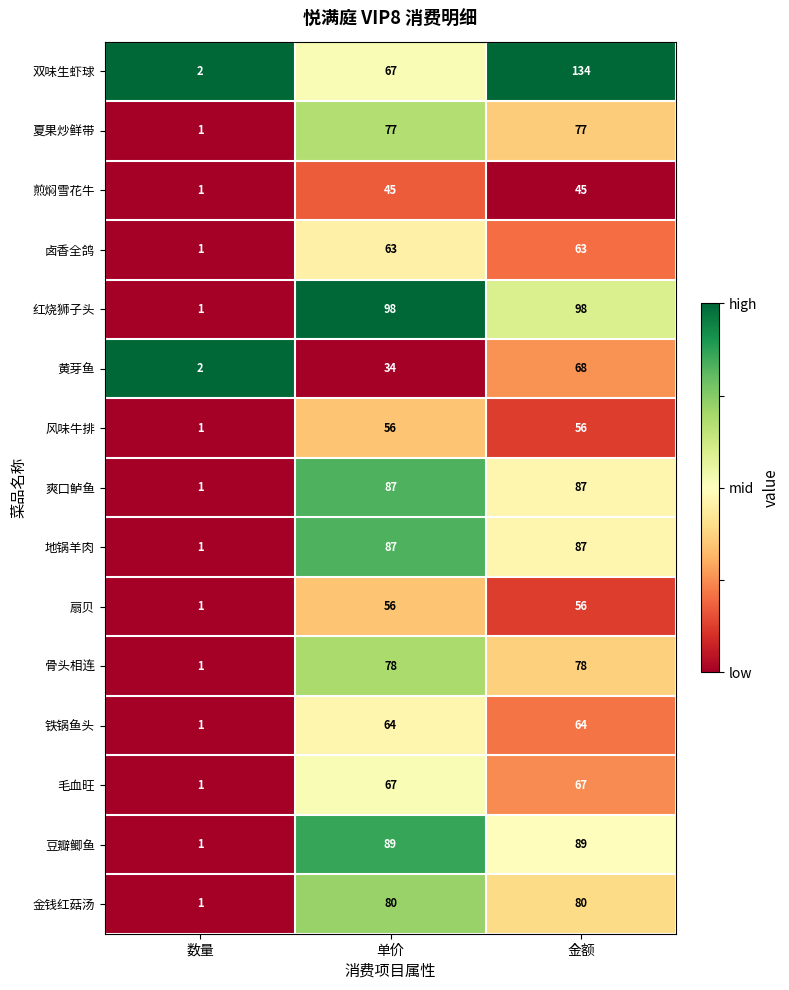

True or false: 煎焖雪花牛 has a value of 1 at 数量.

True